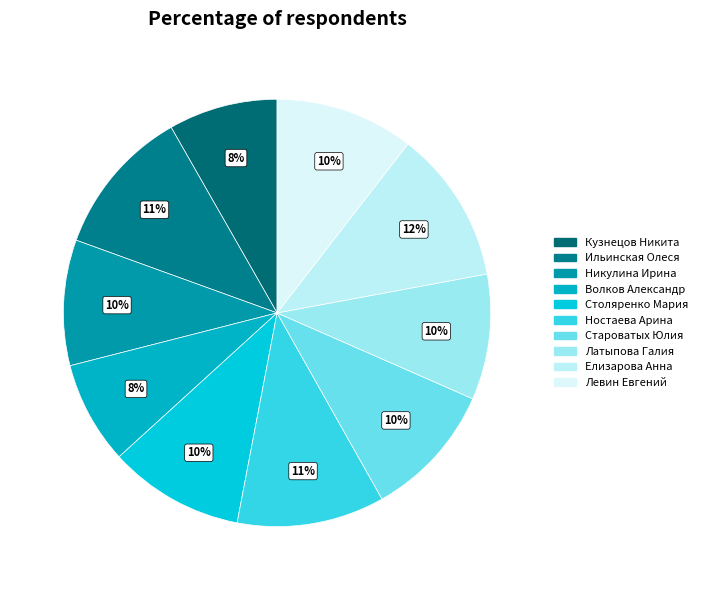

How much of the chart is everything except Ильинская Олеся?

88.8%